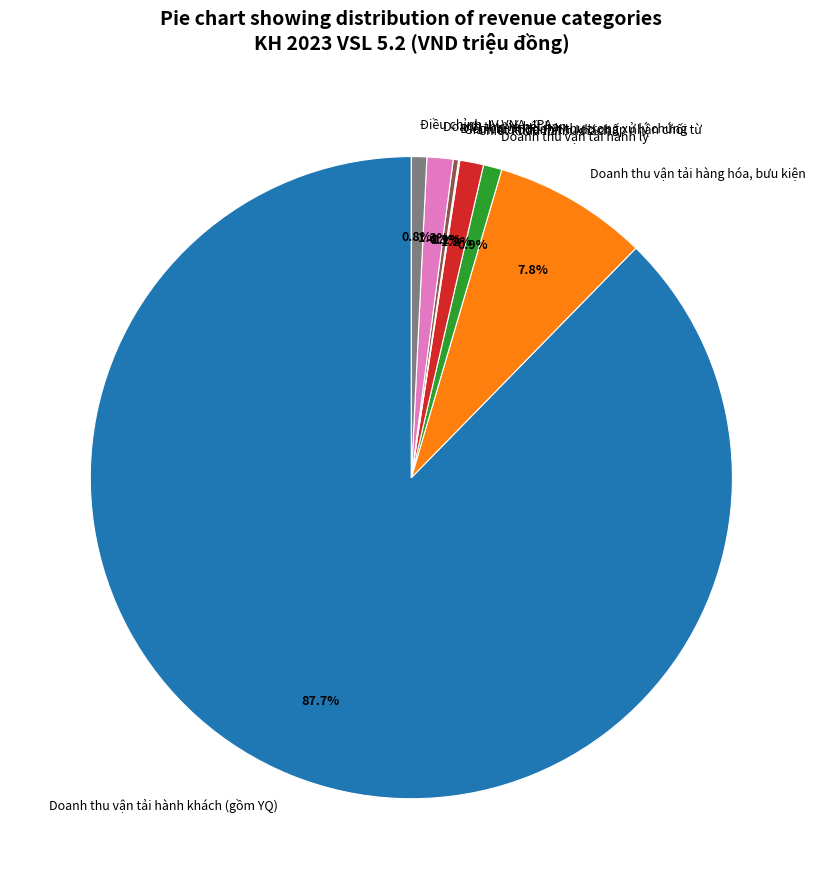

Between Doanh thu vận tải hàng hóa, bưu kiện and Doanh thu vé hết hạn, which is larger?

Doanh thu vận tải hàng hóa, bưu kiện